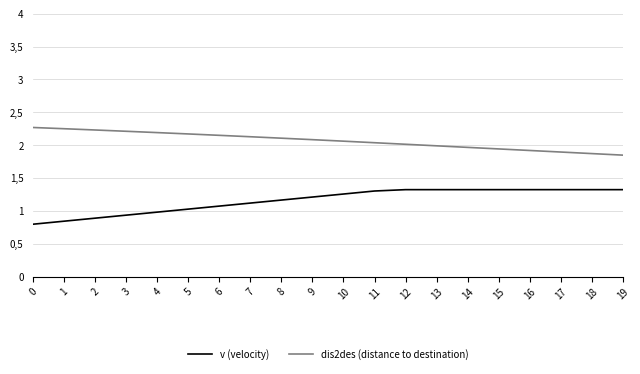

Does the chart have visible grid lines?

Yes